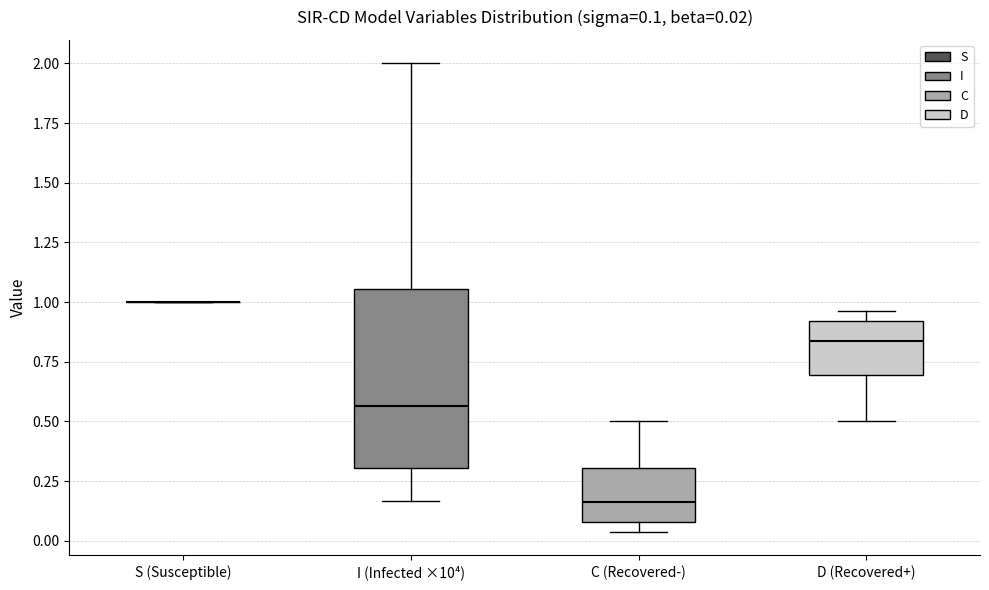

Which box is the tallest, from its lower edge to its upper edge?

I (Infected ×10⁴)